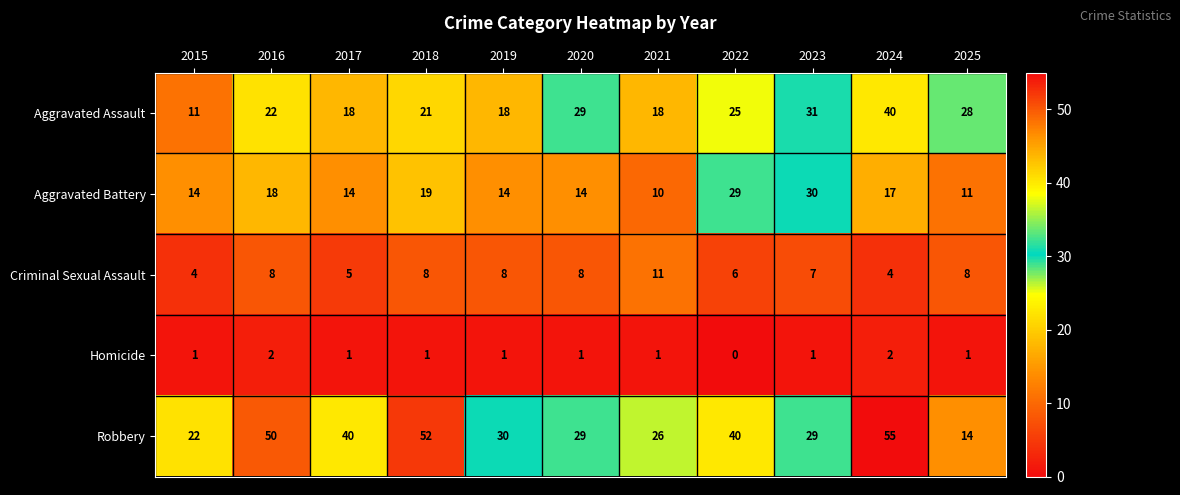

Rank the series by their maximum value, from highest to lowest.

Robbery, Aggravated Assault, Aggravated Battery, Criminal Sexual Assault, Homicide